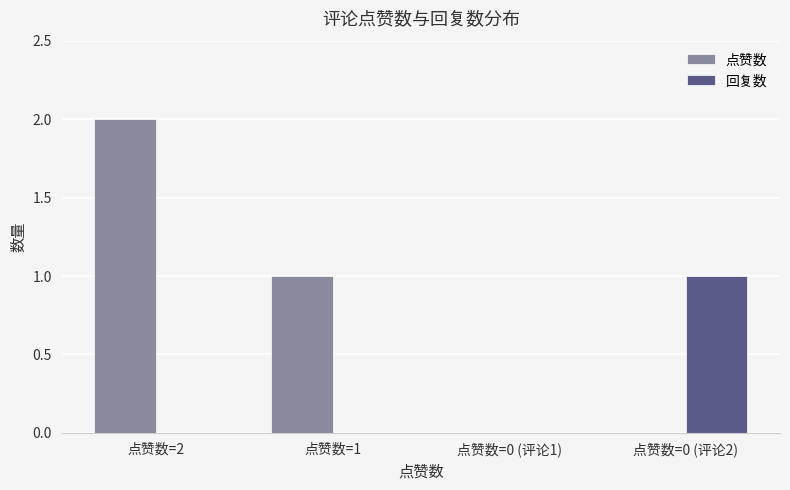

Between 点赞数=0 (评论1) and 点赞数=0 (评论2), which series saw the biggest shift?

回复数